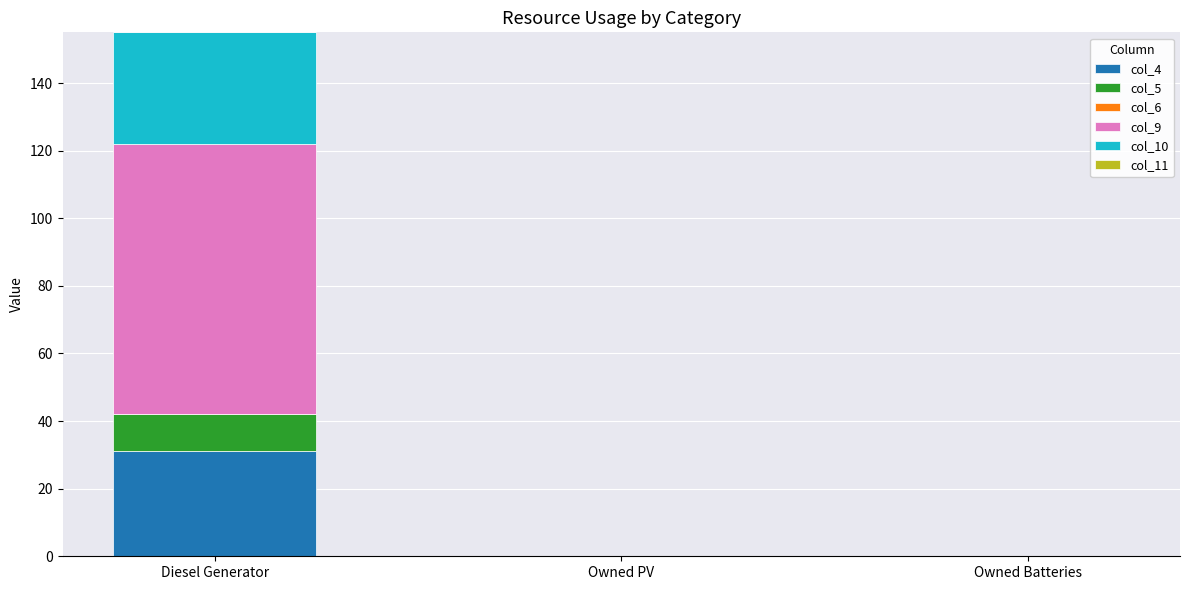

Are the bars grouped side by side (vs. stacked)?

No